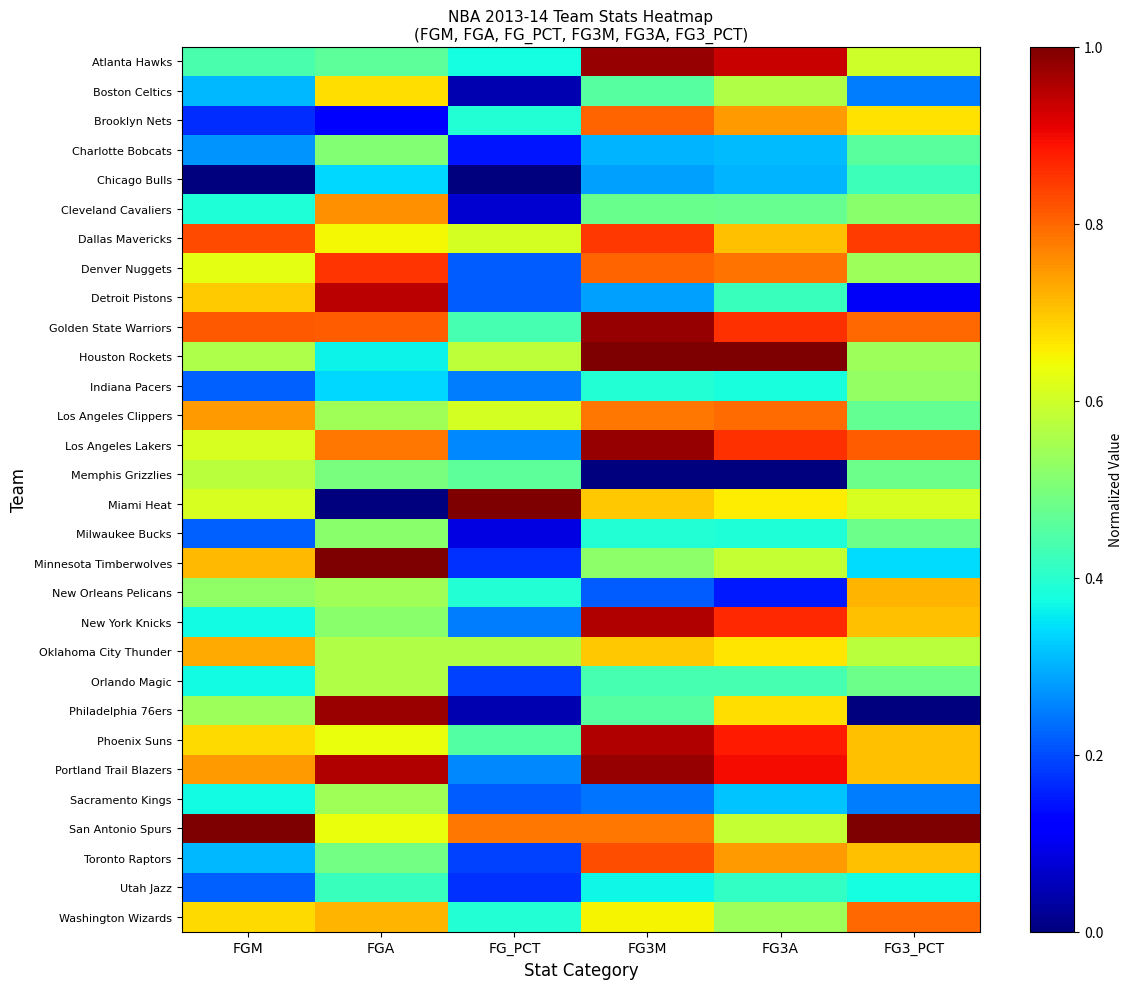

How many series are shown in this chart?

30